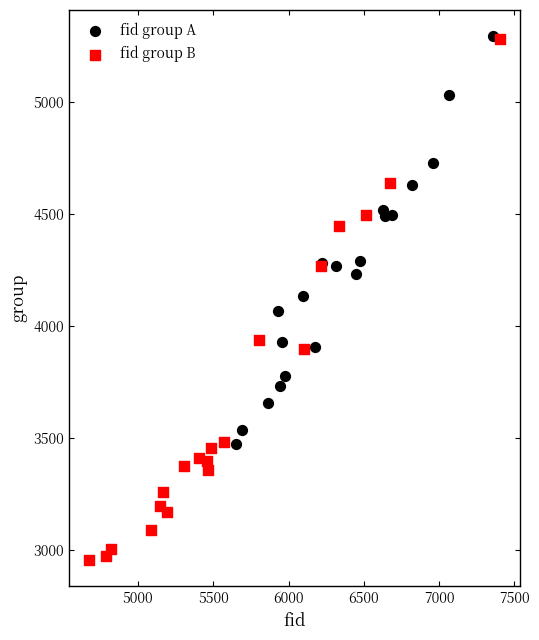

What are all the series names shown in the legend?

fid group A, fid group B